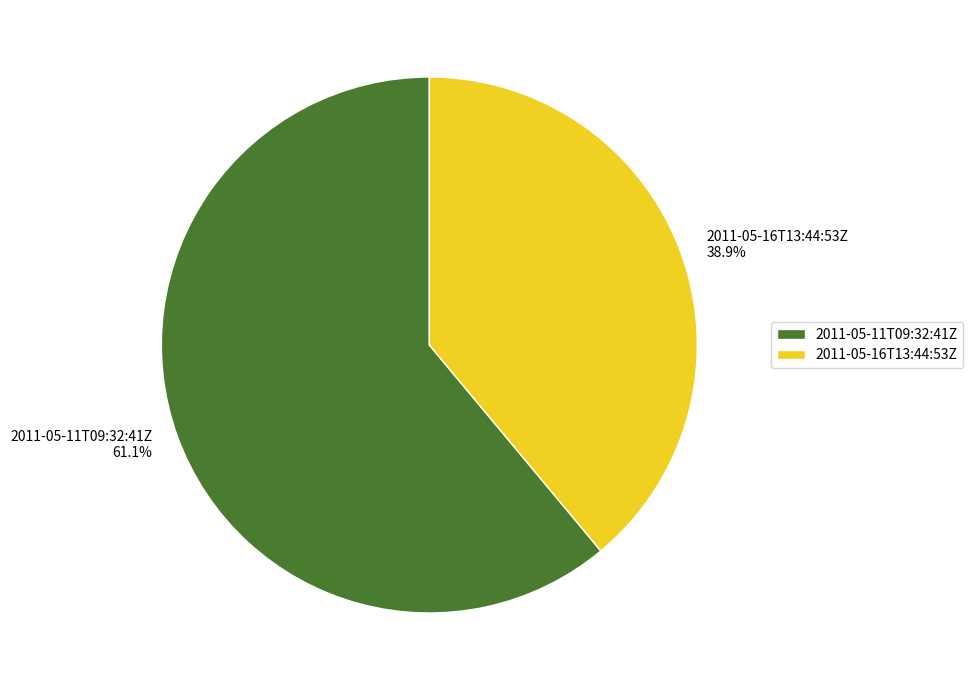

What percentage is the 2011-05-11T09:32:41Z slice, to the nearest percent?

61%